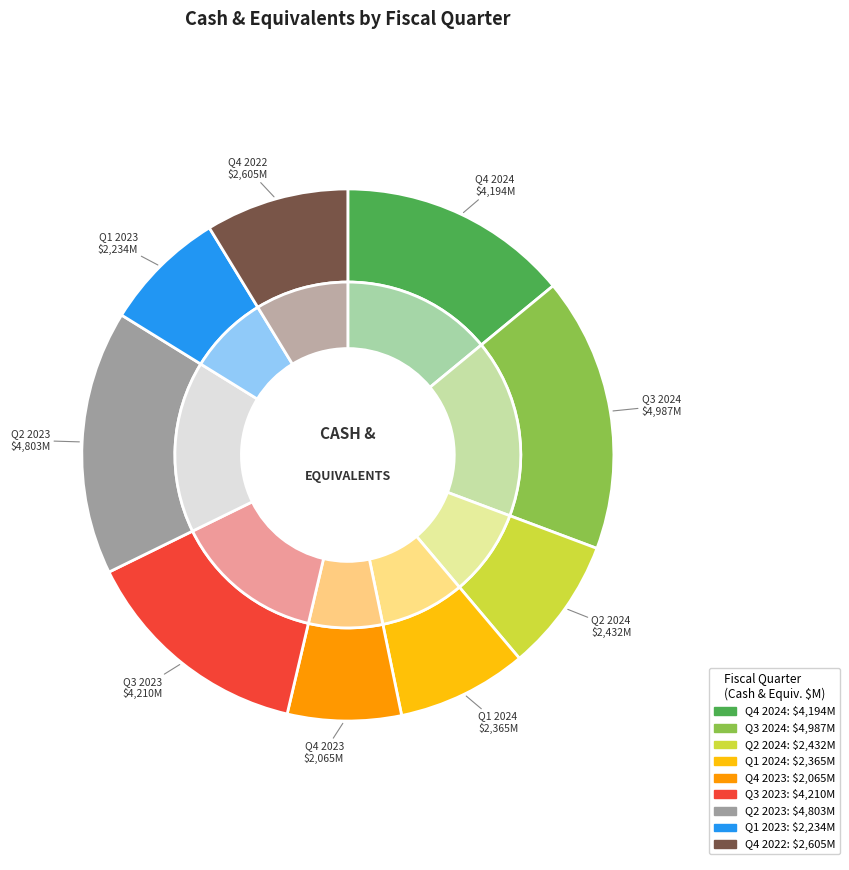

Is it true that Q4 2024 is 14% of the pie?

True